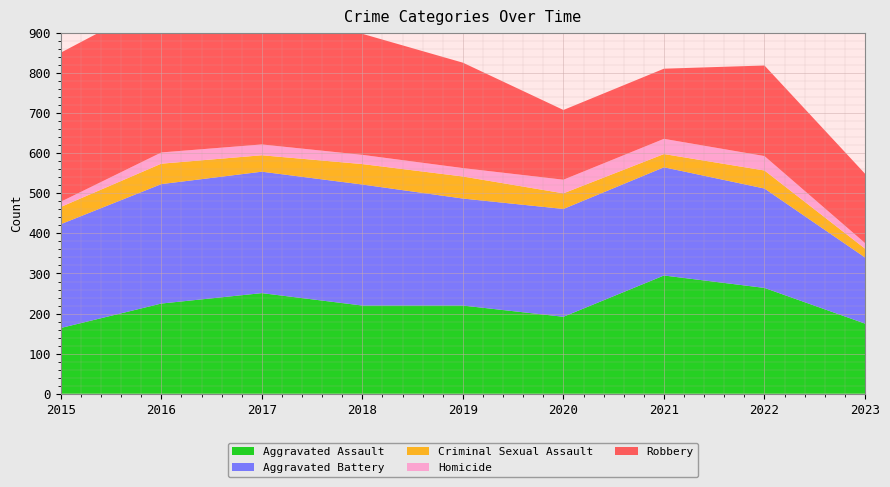

Reading left to right, what are all the values shown in this chart?

Aggravated Assault: 2015=164	2016=225	2017=251	2018=220	2019=220	2020=192	2021=295	2022=264	2023=175
Aggravated Battery: 2015=259	2016=298	2017=303	2018=302	2019=267	2020=269	2021=270	2022=248	2023=165
Criminal Sexual Assault: 2015=43	2016=51	2017=41	2018=51	2019=55	2020=39	2021=33	2022=45	2023=22
Homicide: 2015=13	2016=28	2017=27	2018=23	2019=21	2020=34	2021=38	2022=36	2023=14
Robbery: 2015=372	2016=381	2017=356	2018=302	2019=263	2020=174	2021=175	2022=226	2023=173